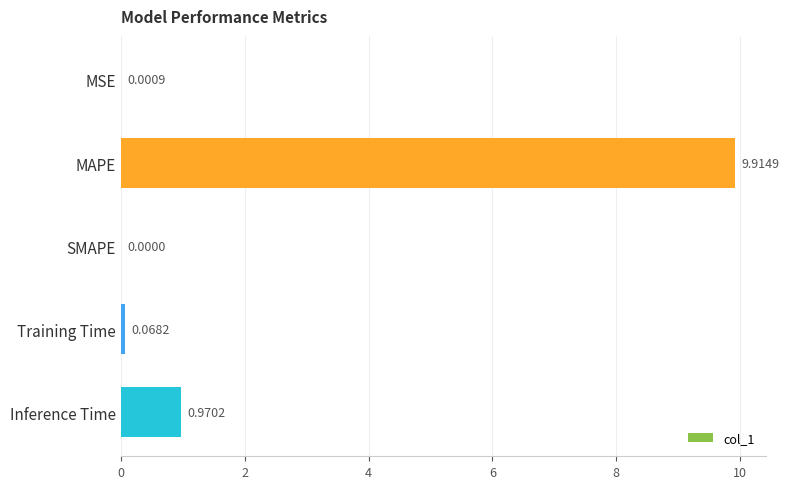

What is the sum of all values?

11.0